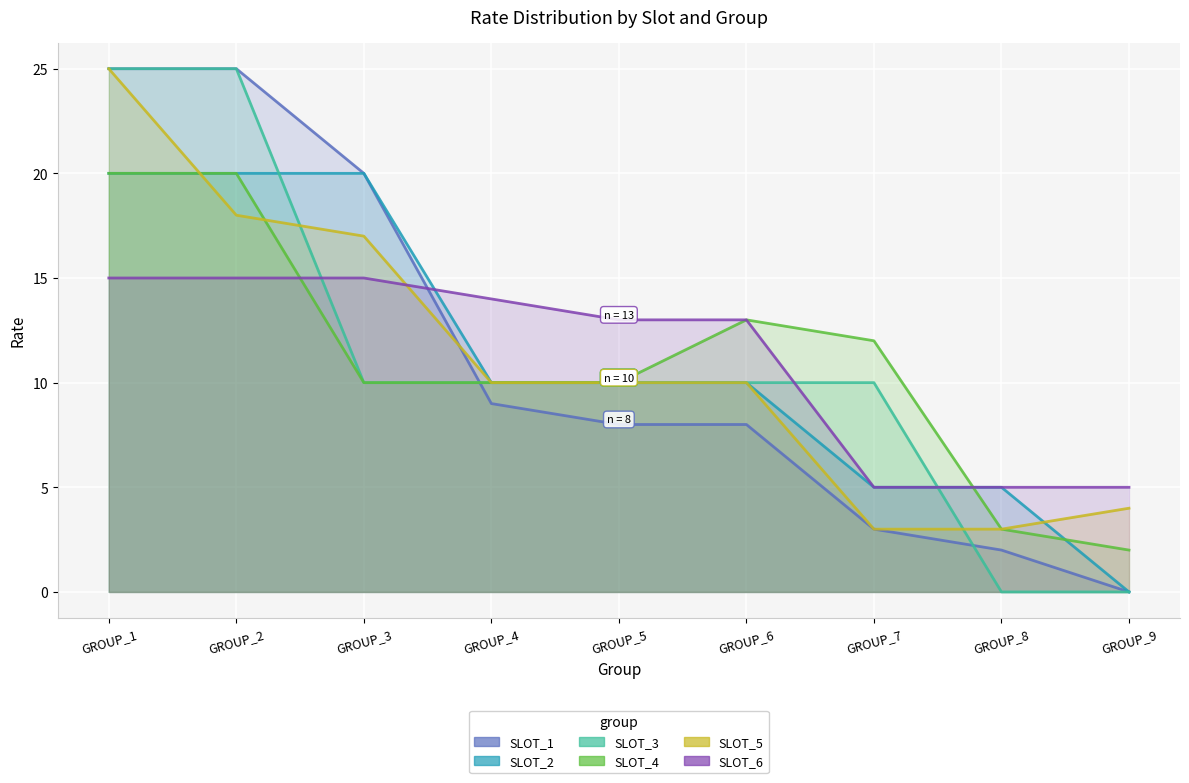

Reading left to right, list all the values displayed in this chart.

SLOT_1: GROUP_1=25	GROUP_2=25	GROUP_3=20	GROUP_4=9	GROUP_5=8	GROUP_6=8	GROUP_7=3	GROUP_8=2	GROUP_9=0
SLOT_2: GROUP_1=20	GROUP_2=20	GROUP_3=20	GROUP_4=10	GROUP_5=10	GROUP_6=10	GROUP_7=5	GROUP_8=5	GROUP_9=0
SLOT_3: GROUP_1=25	GROUP_2=25	GROUP_3=10	GROUP_4=10	GROUP_5=10	GROUP_6=10	GROUP_7=10	GROUP_8=0	GROUP_9=0
SLOT_4: GROUP_1=20	GROUP_2=20	GROUP_3=10	GROUP_4=10	GROUP_5=10	GROUP_6=13	GROUP_7=12	GROUP_8=3	GROUP_9=2
SLOT_5: GROUP_1=25	GROUP_2=18	GROUP_3=17	GROUP_4=10	GROUP_5=10	GROUP_6=10	GROUP_7=3	GROUP_8=3	GROUP_9=4
SLOT_6: GROUP_1=15	GROUP_2=15	GROUP_3=15	GROUP_4=14	GROUP_5=13	GROUP_6=13	GROUP_7=5	GROUP_8=5	GROUP_9=5